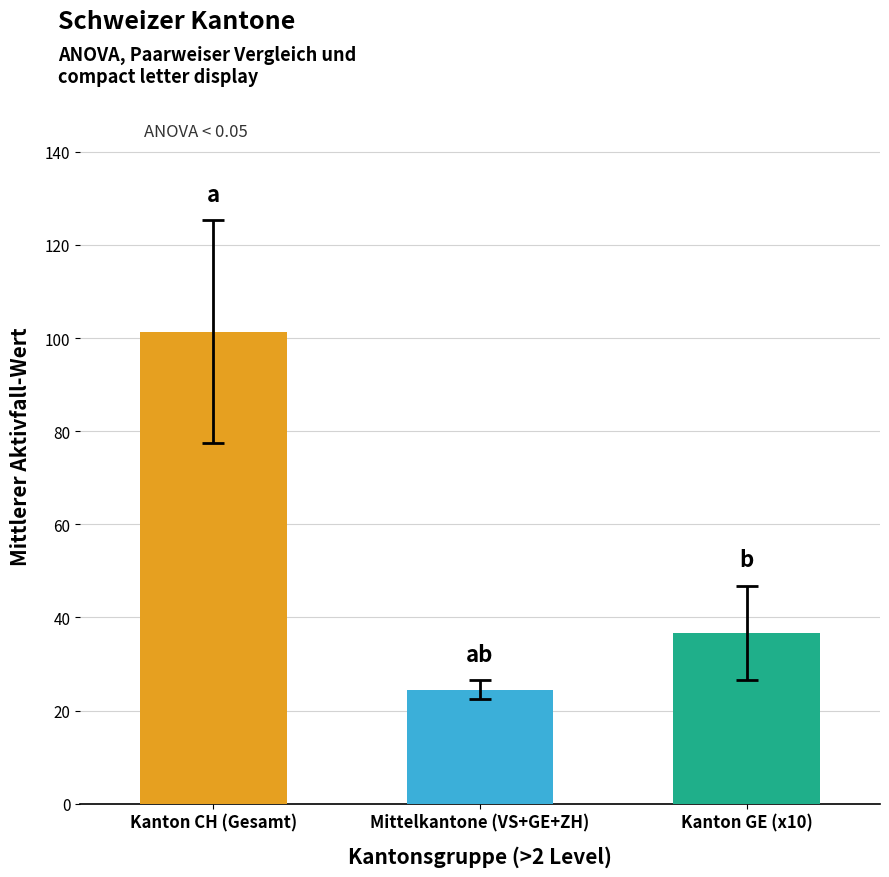

Which series has the widest spread of values?

CH